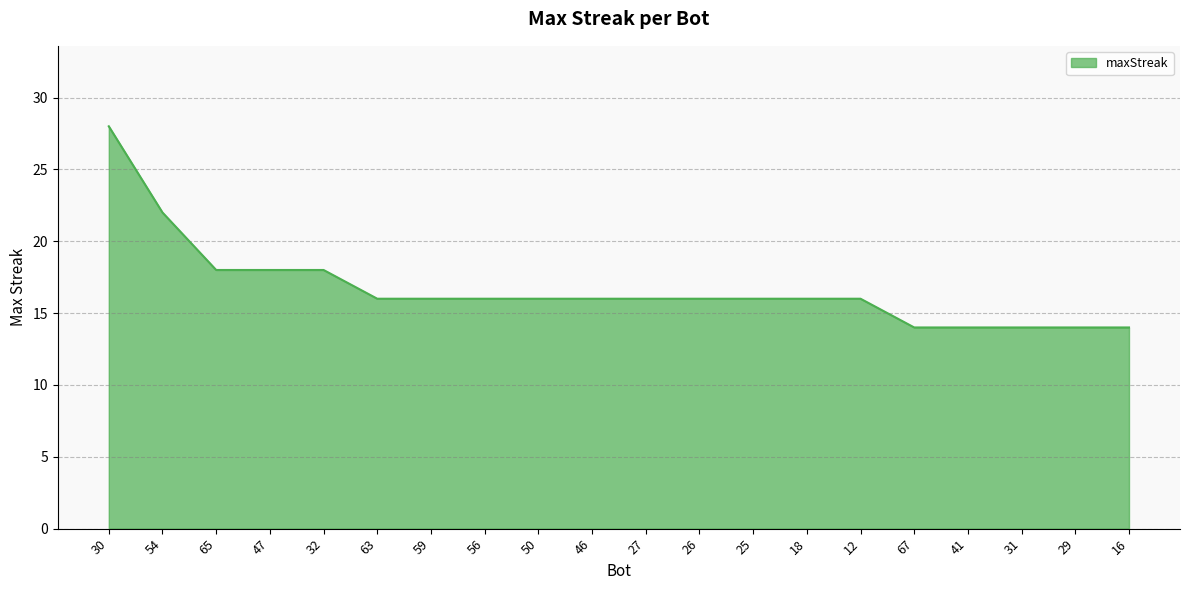

Is it true that the value at 67 is 6?

False